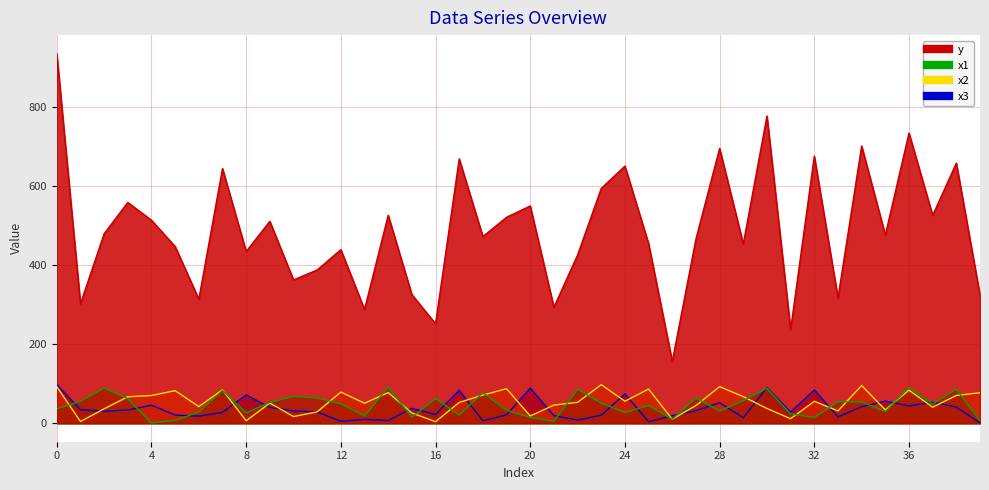

What is the difference between the second highest and minimum values in the x2 series?

91.6